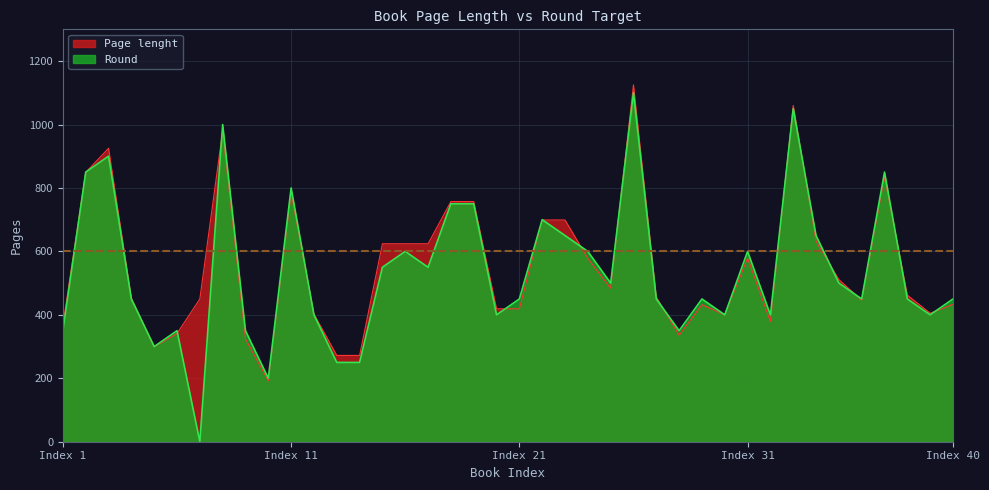

At which label is Page lenght closest to 658?

34